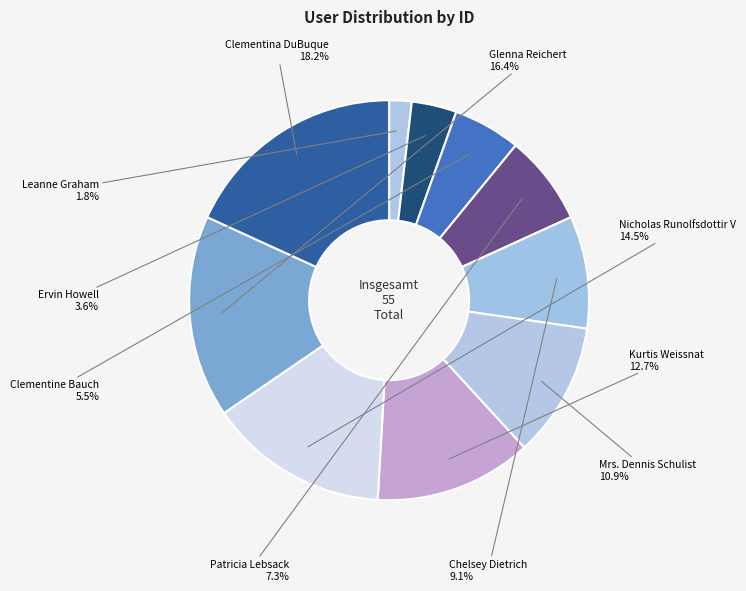

The Kurtis Weissnat slice represents 13% of the pie. True or false?

True